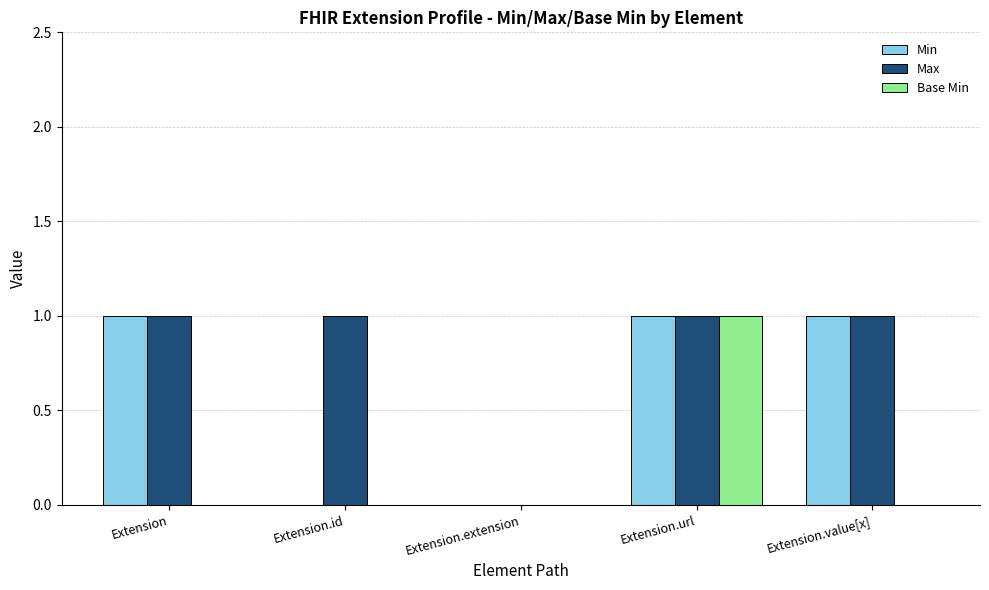

Are the bars grouped side by side (vs. stacked)?

Yes